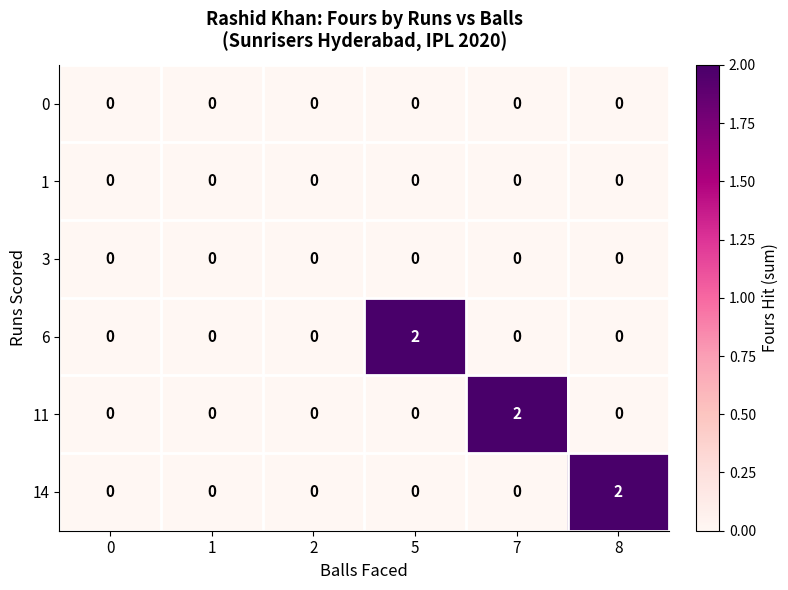

The value of 6 at 0 is -1. True or false?

False